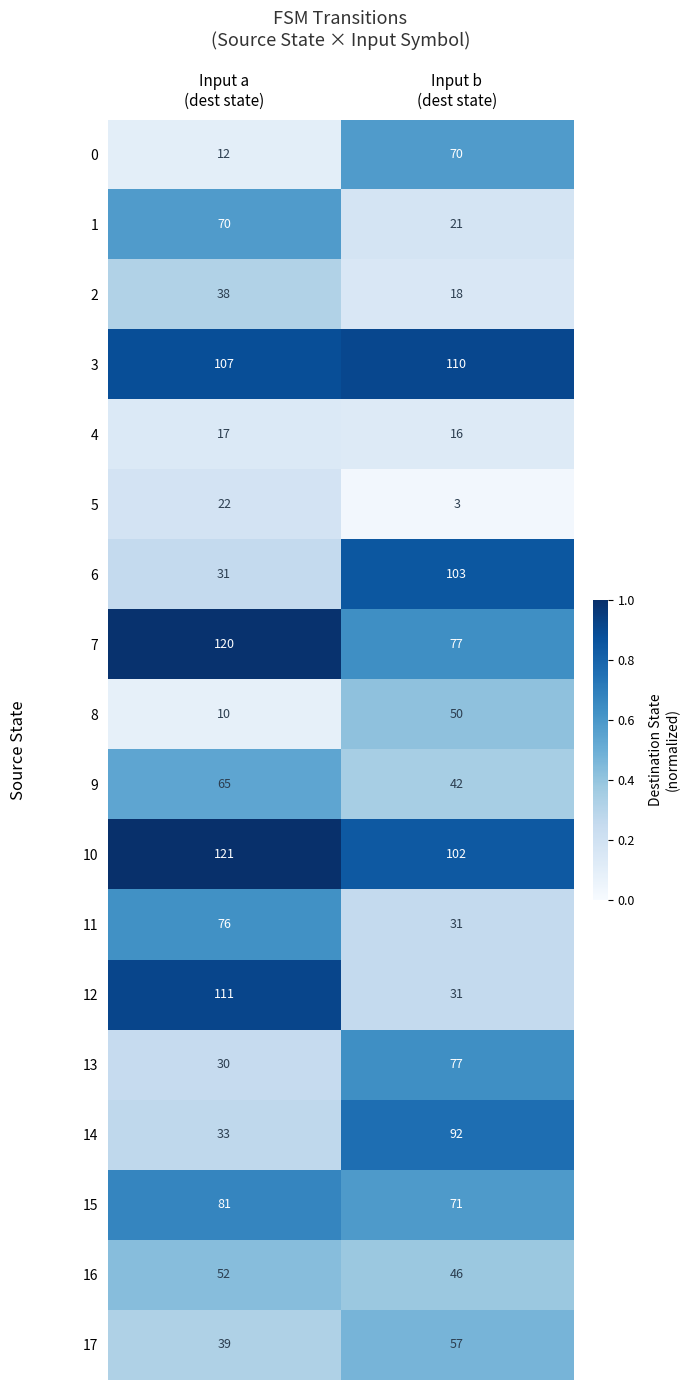

Which series has the largest range (max minus min)?

12